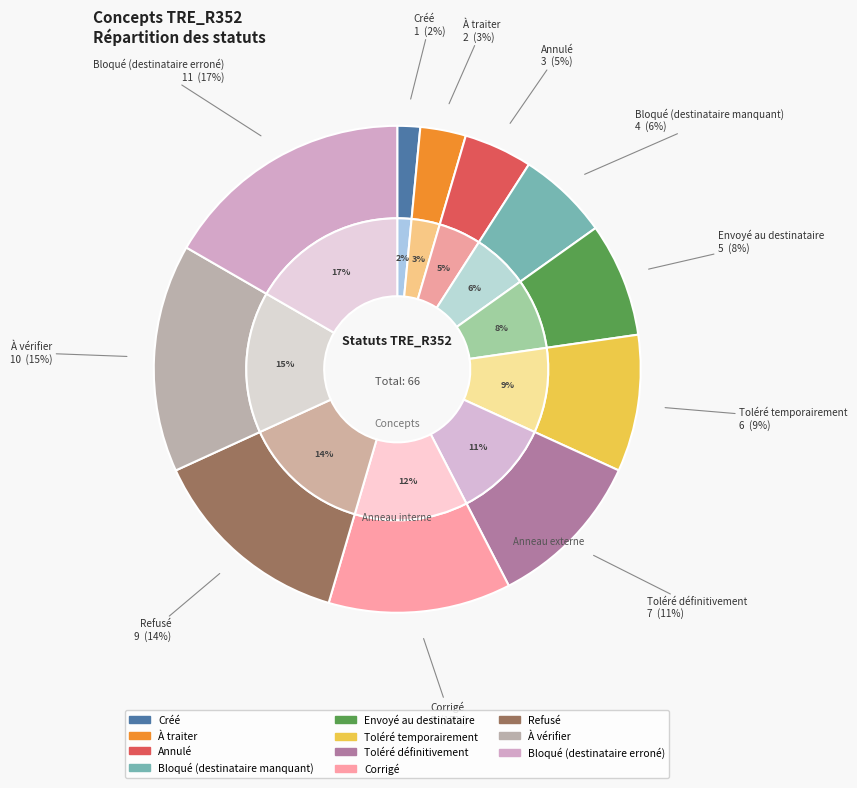

Rank the categories by value from lowest to highest.

Créé, À traiter, Annulé, Bloqué (destinataire manquant), Envoyé au destinataire, Toléré temporairement, Toléré définitivement, Corrigé, Refusé, À vérifier, Bloqué (destinataire erroné)